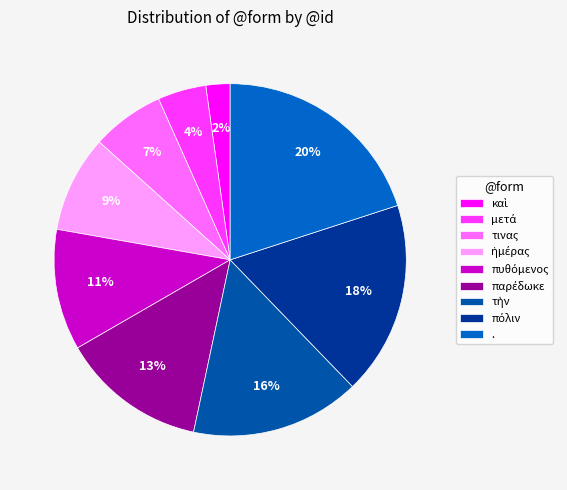

What is the smallest slice in the pie chart?

καὶ